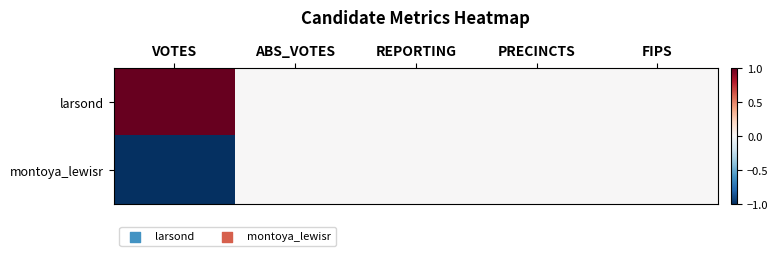

Rank the series by their average value, from highest to lowest.

larsond, montoya_lewisr